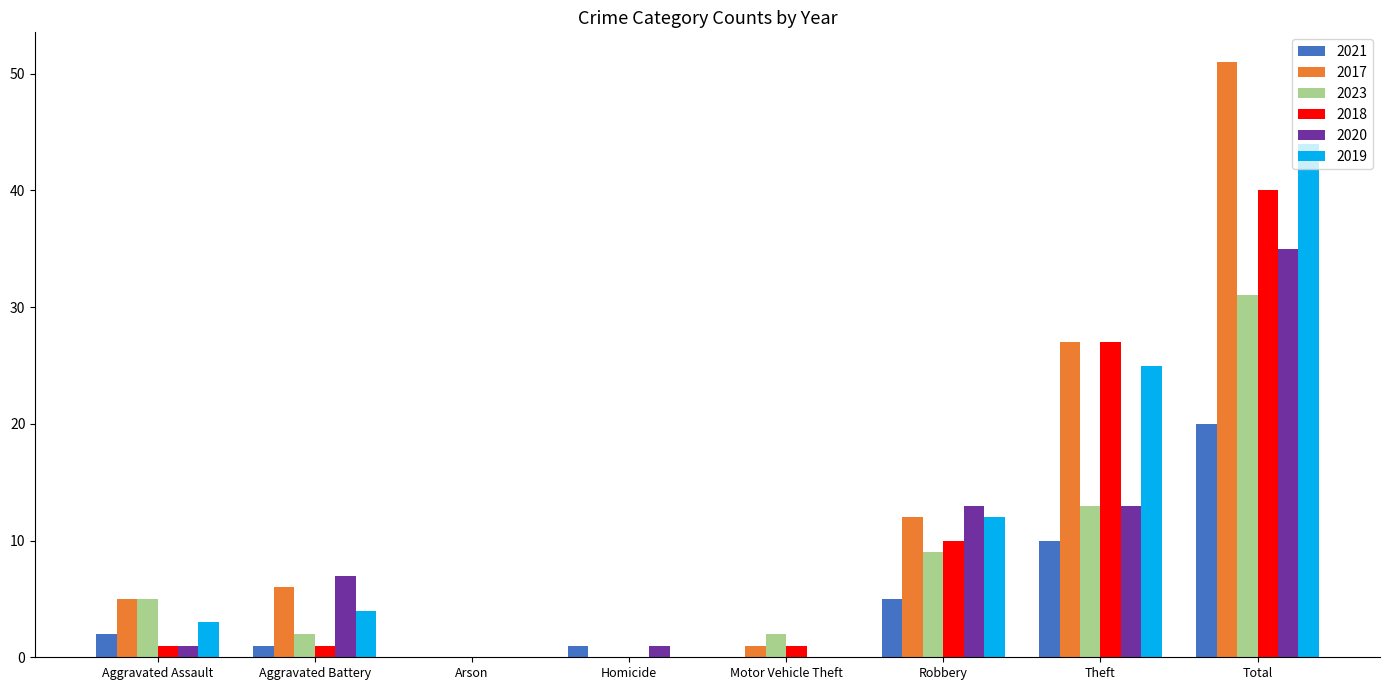

The value of 2018 at Arson is 25. True or false?

False